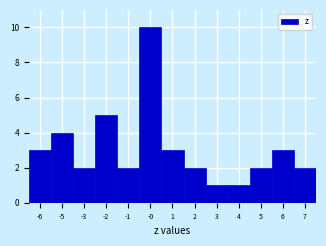

Reading right to left, list all the values displayed in this chart.

2	3	2	1	1	2	3	10	2	5	2	4	3